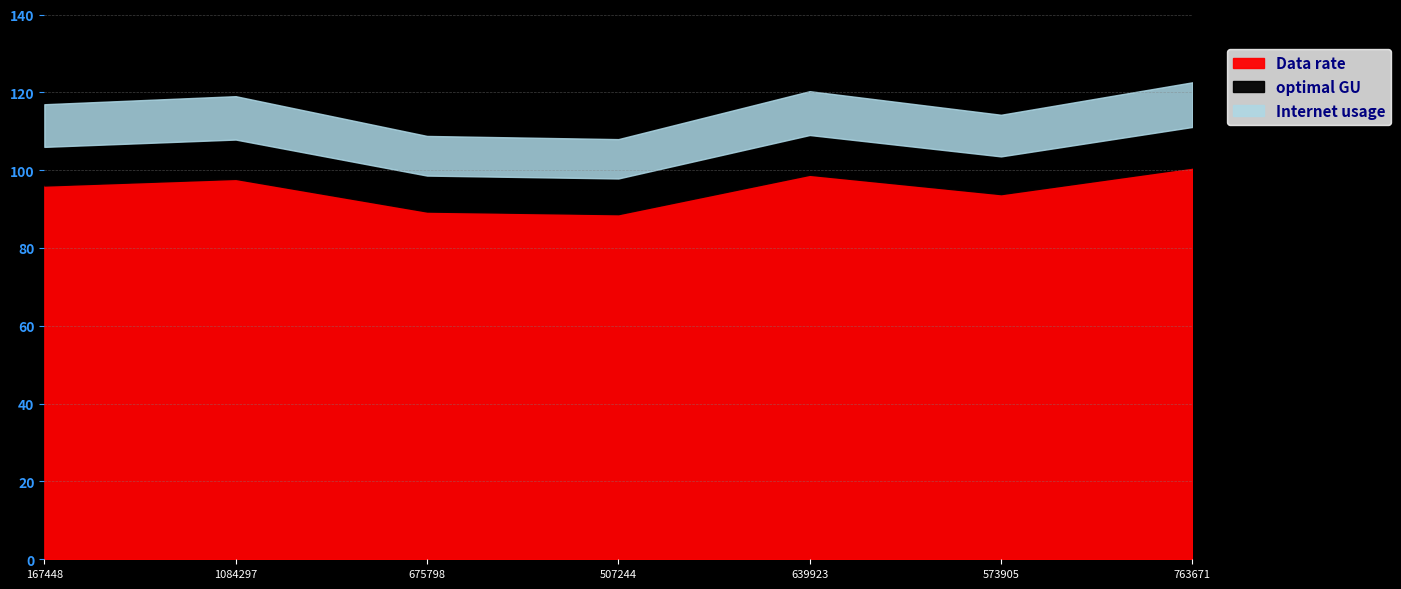

How many values in the optimal GU series exceed 105?

4